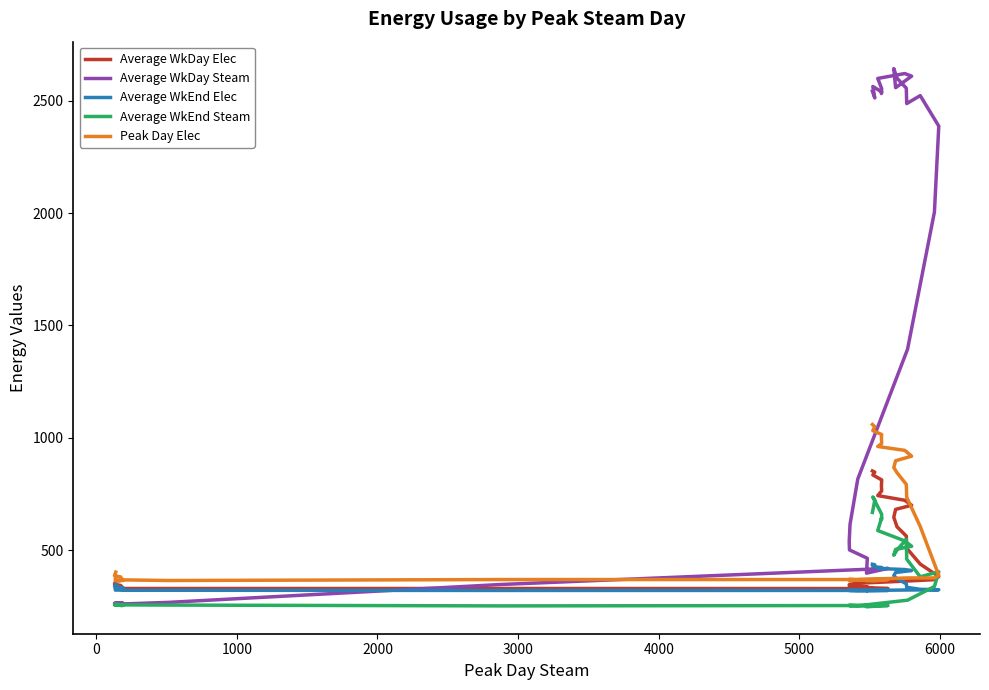

True or false: Average WkEnd Elec and Peak Day Elec intersect in this chart.

False